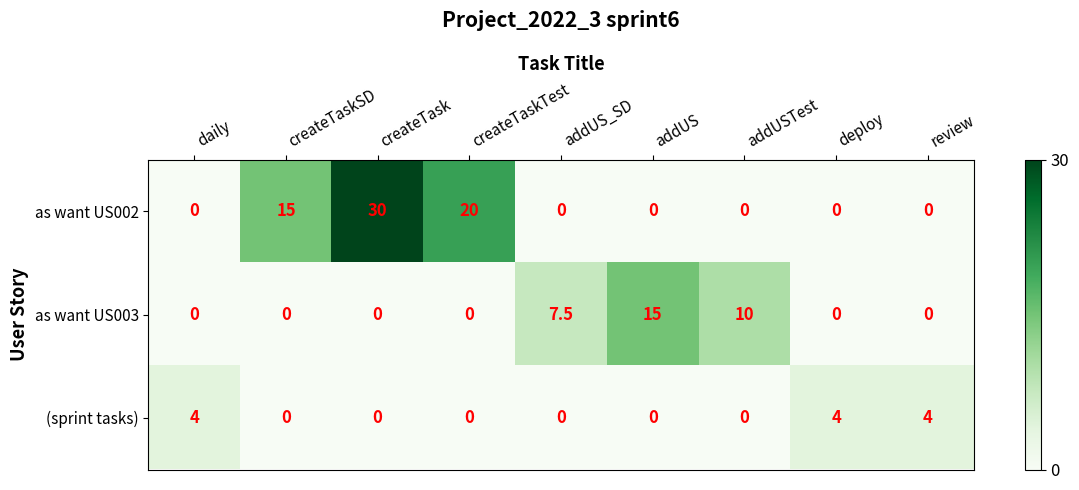

What is the sum of the (sprint tasks) values at createTaskTest and deploy?

4.0